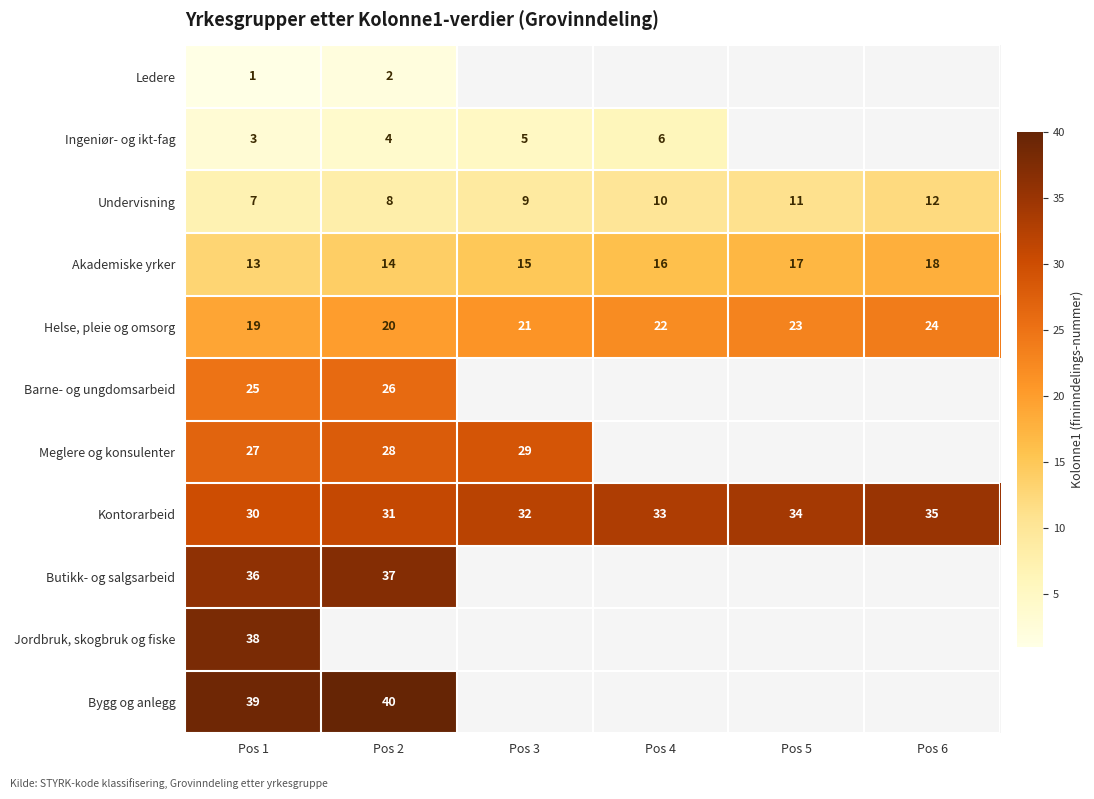

What is the minimum value shown in the chart?

1.0